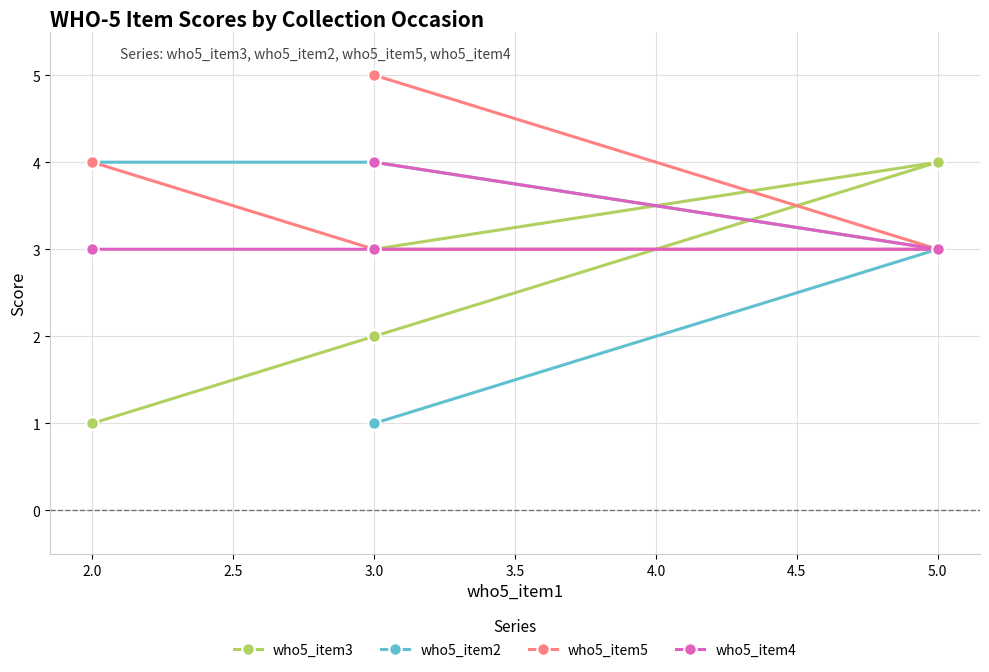

What is the maximum value for who5_item4?

4